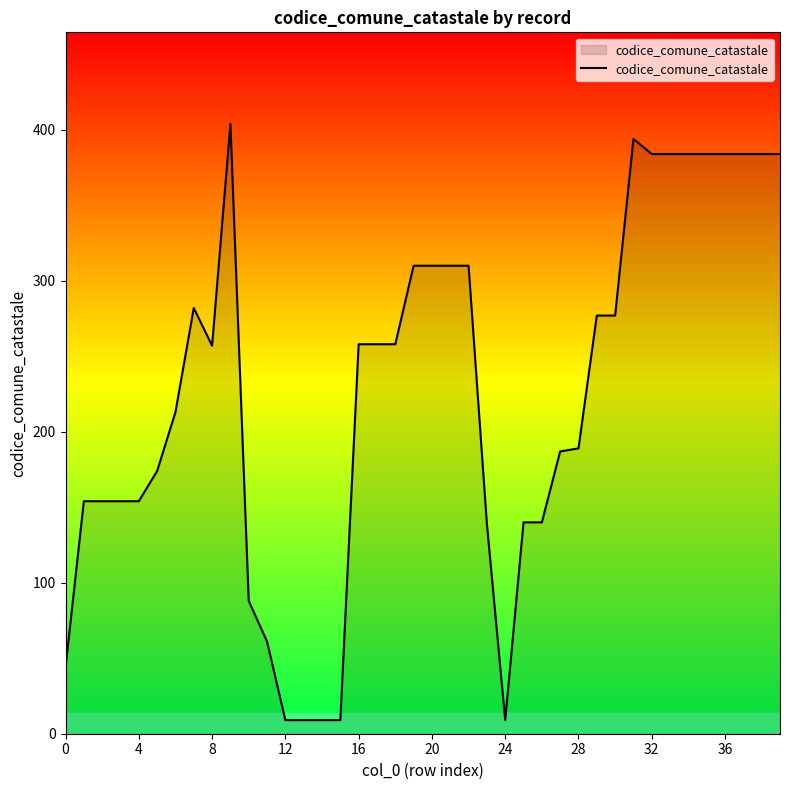

What is the greatest value displayed?

404